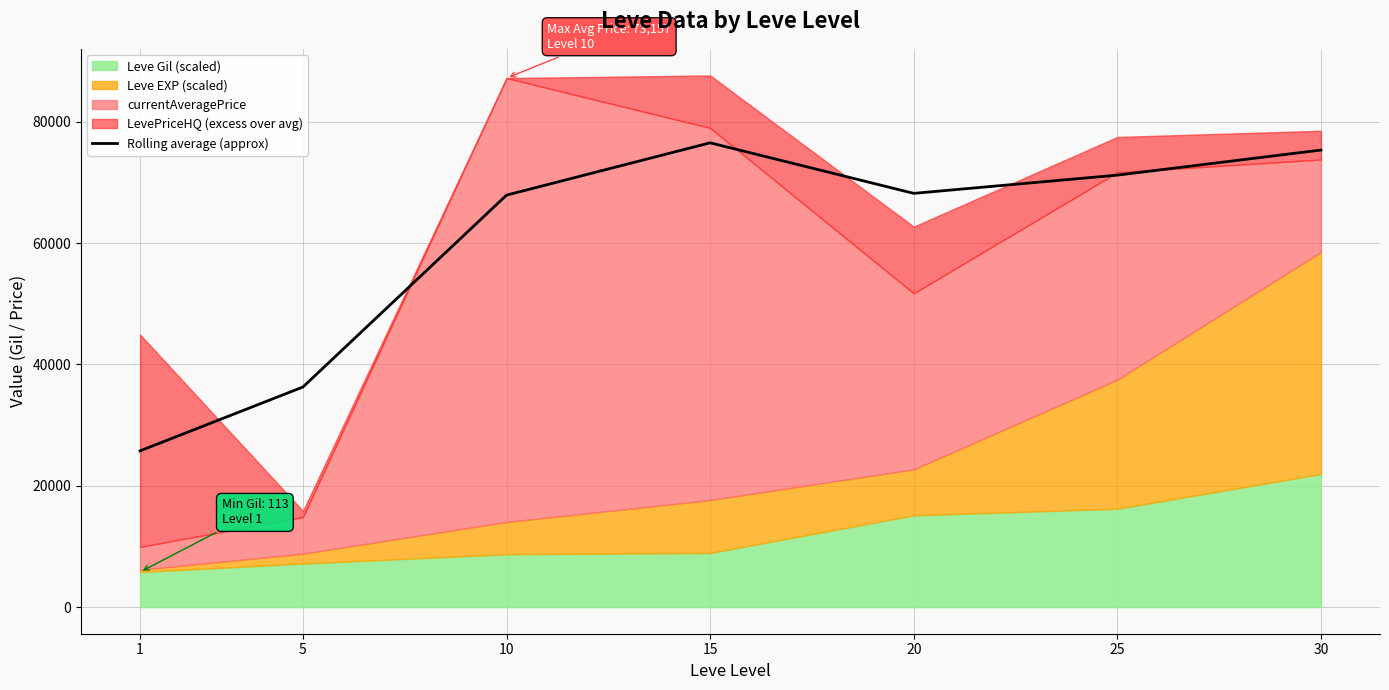

True or false: the data shows 76518.5 at 15.

True